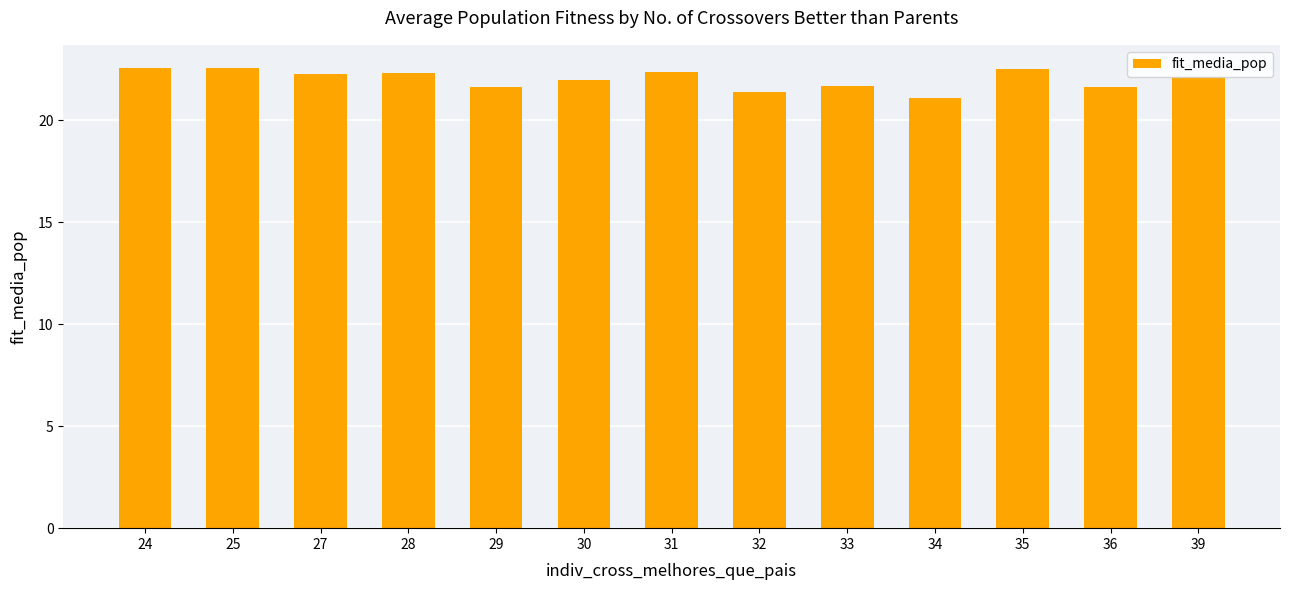

The chart shows a value of 39.1 at 25. True or false?

False